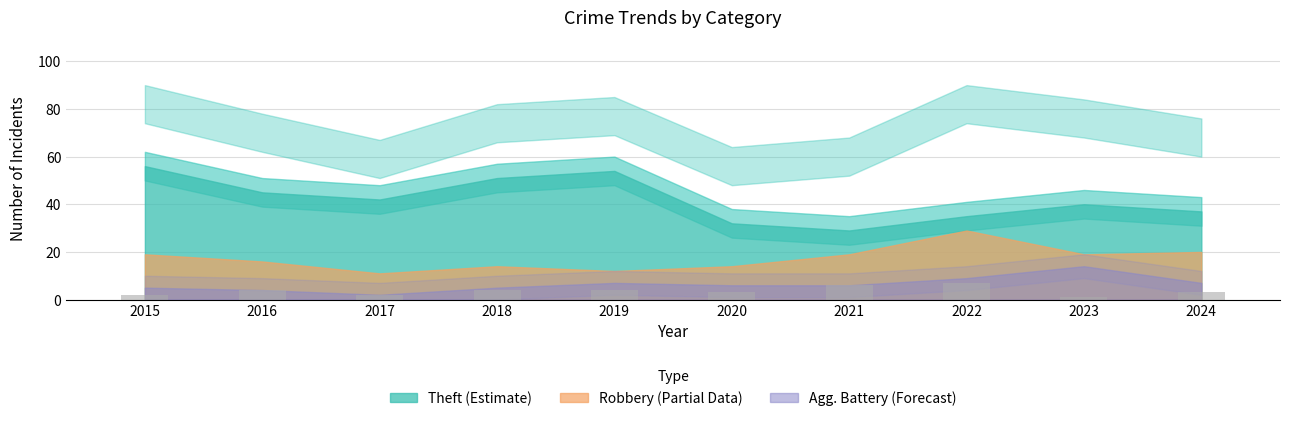

What is the greatest value displayed?

7